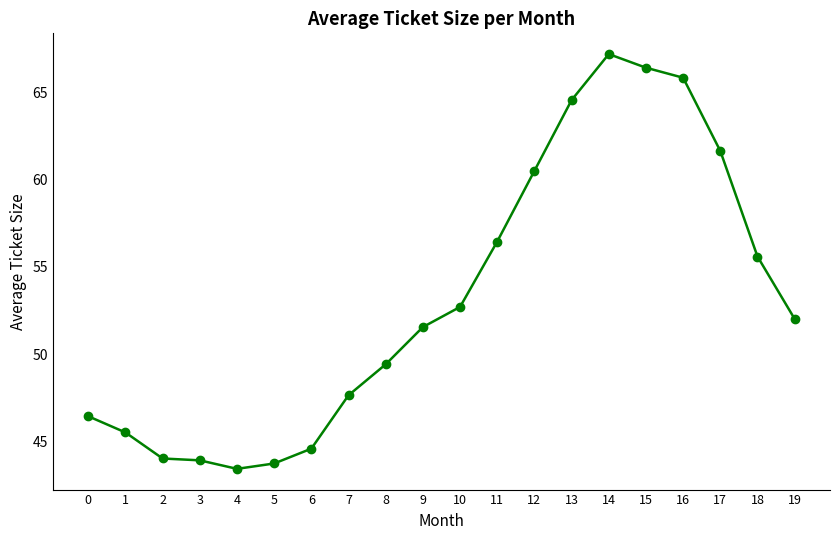

True or false: the data has more than 2 interior local peaks.

False